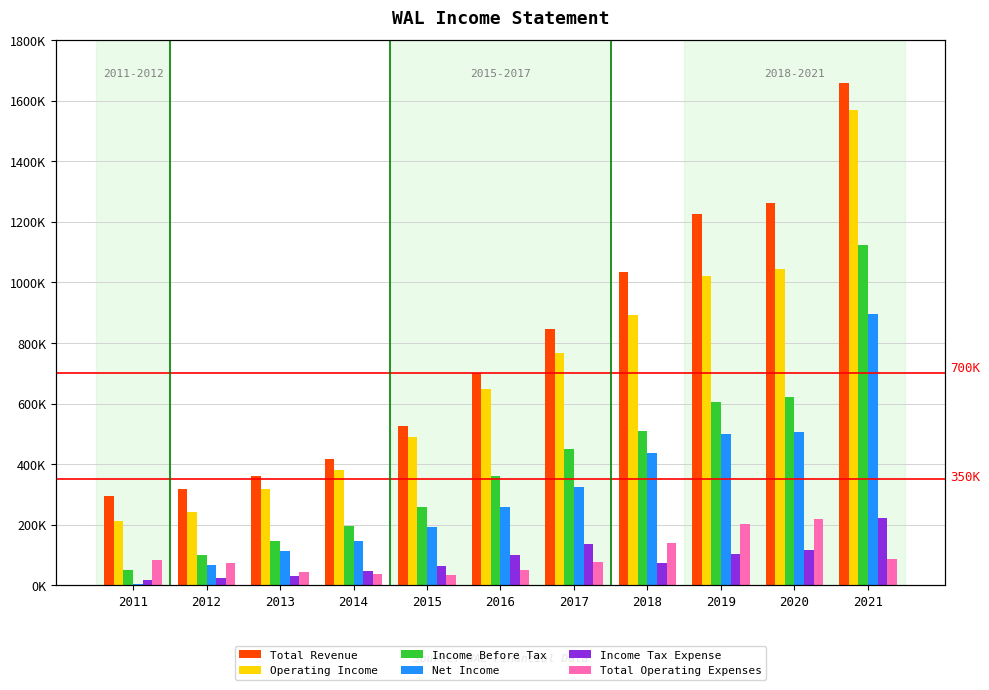

List the labels in order of Income Before Tax value, smallest first.

2011, 2012, 2013, 2014, 2015, 2016, 2017, 2018, 2019, 2020, 2021